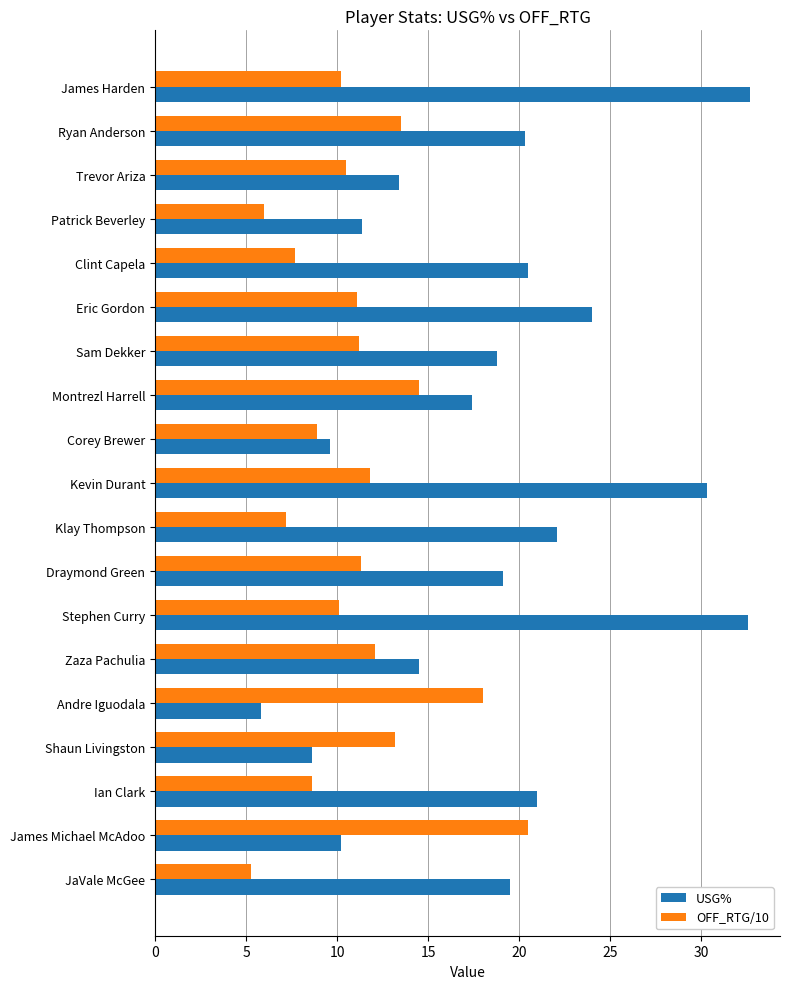

What is the difference between the second highest and second lowest values in the USG% series?

24.0